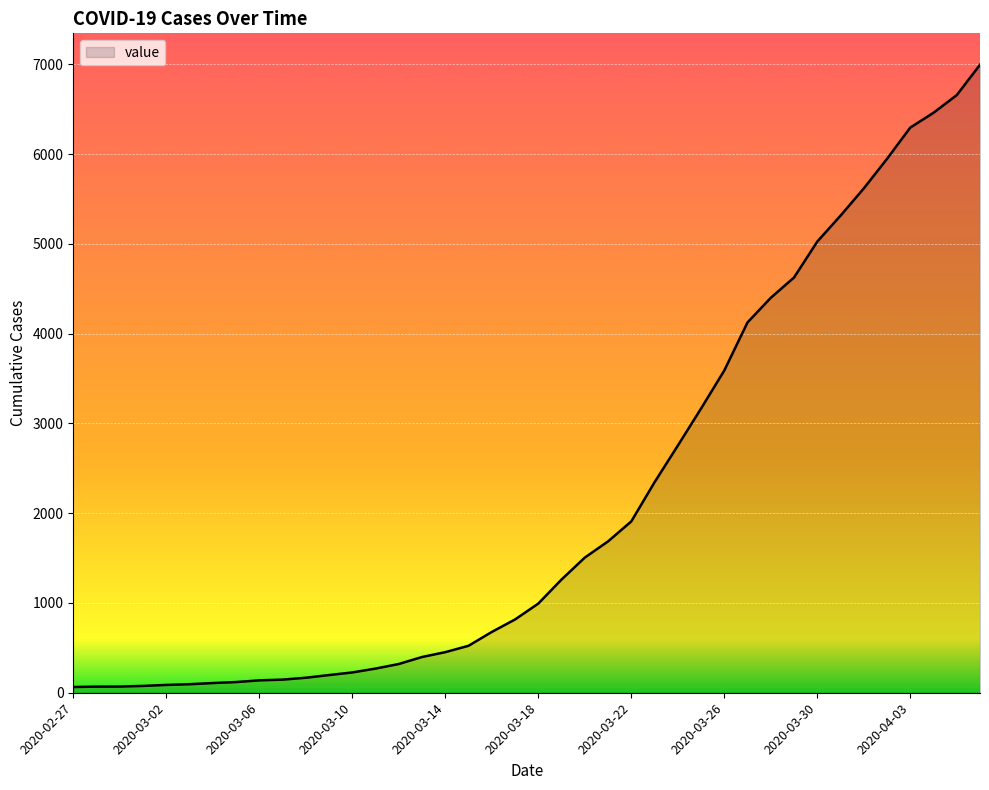

Where is the data nearest to the value 3529?

2020-03-26